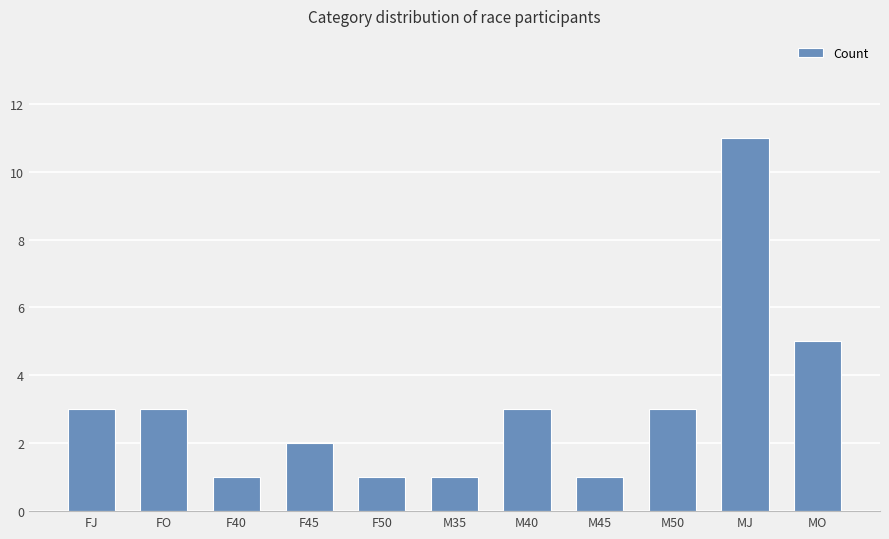

What is the value of the 3rd bar from the left?

1